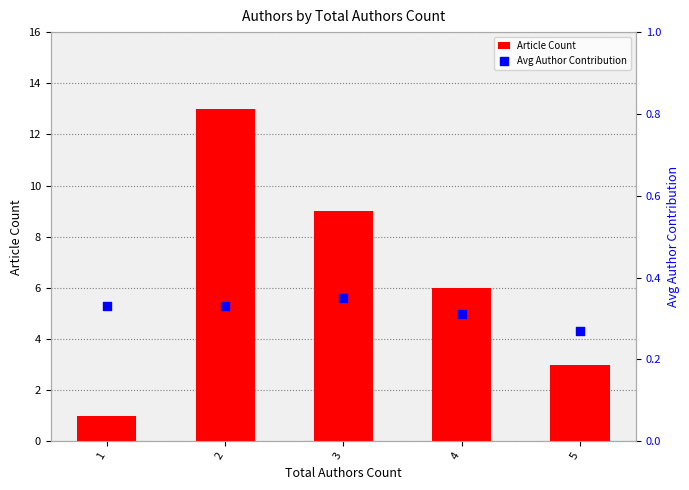

Is the value of Article Count at 1 greater than the value of Avg Author Contribution at 1?

Yes